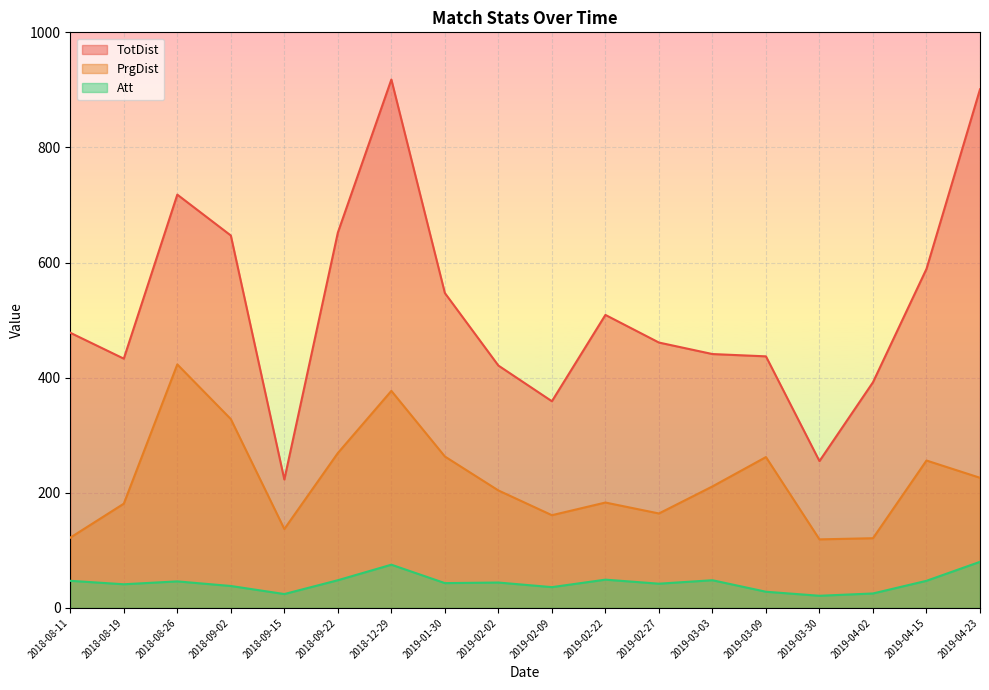

True or false: Att and TotDist intersect in this chart.

False